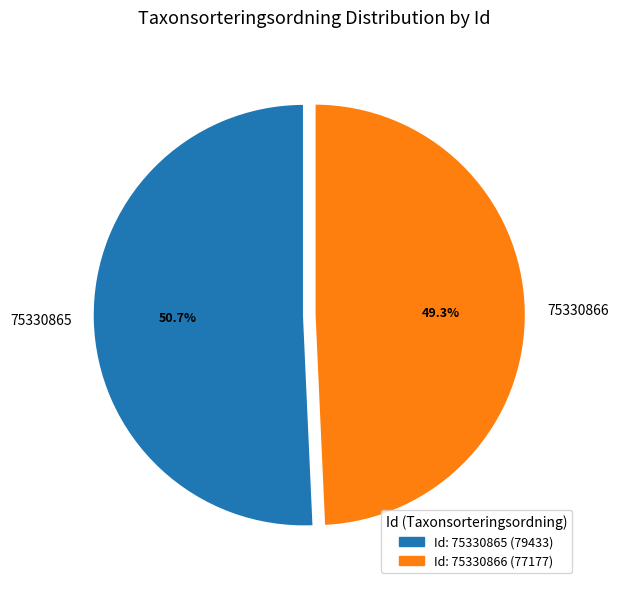

How many slices are in this pie chart?

2